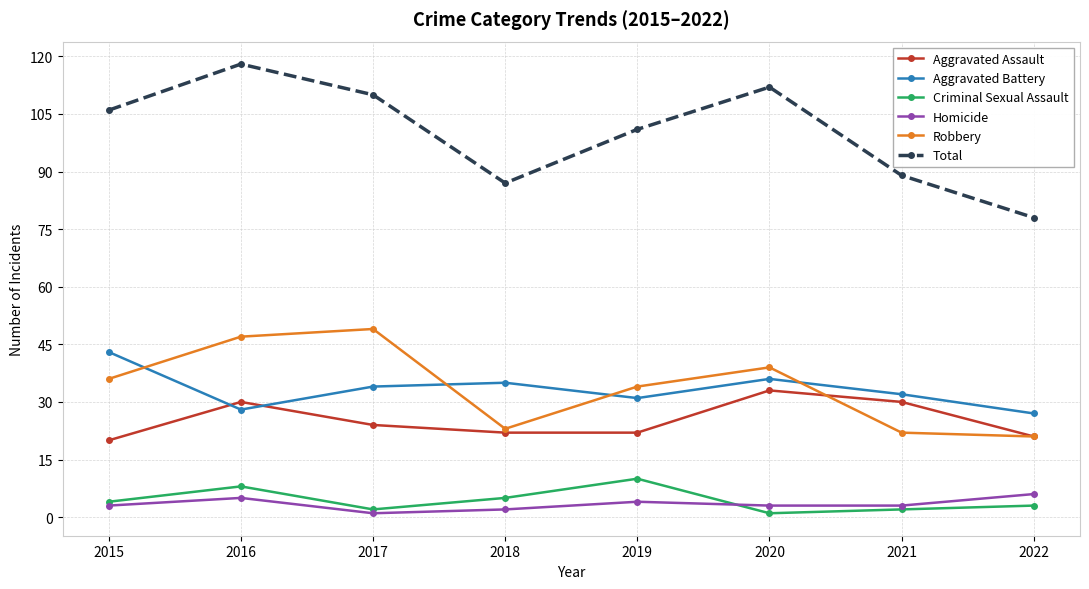

At which label is Aggravated Assault closest to 26?

2017